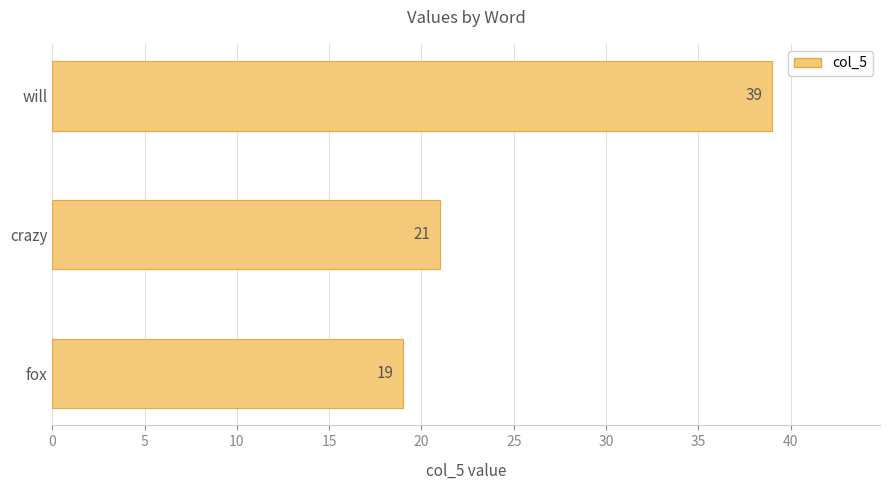

Rank the categories by value from highest to lowest.

will, crazy, fox